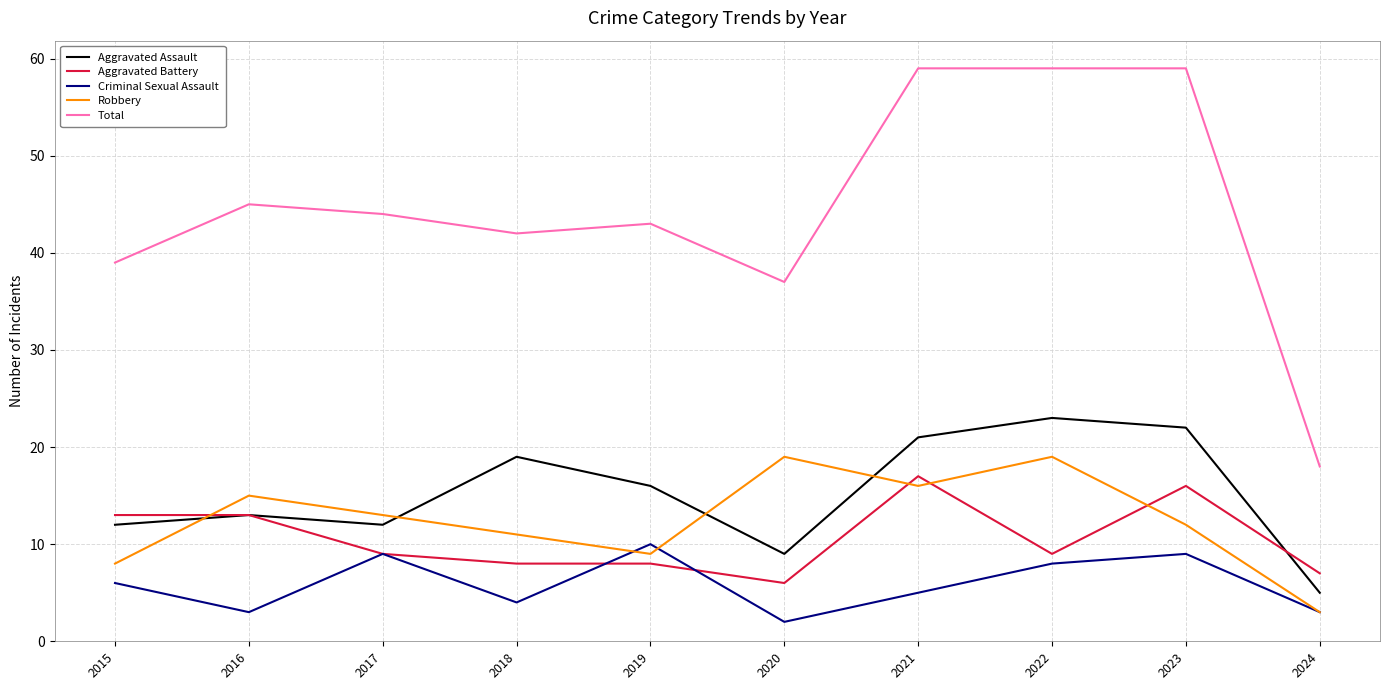

Which series has the largest total across all categories?

Total